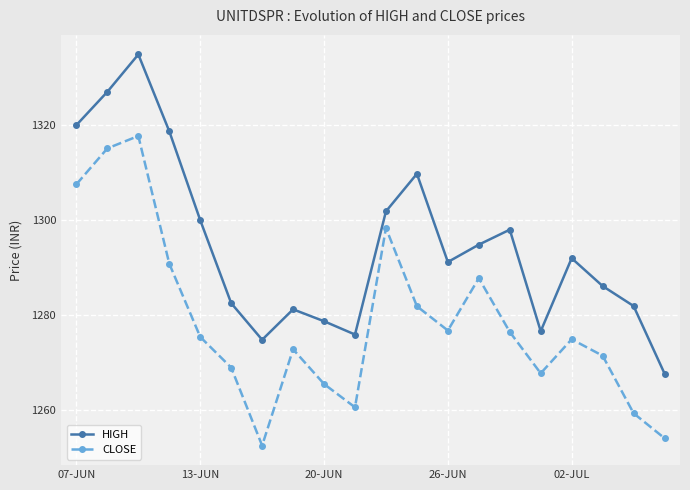

Which series has the largest total across all categories?

HIGH